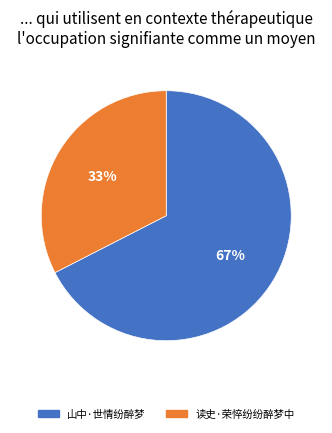

To the nearest percent, what percentage of the pie is 读史·荣悴纷纷醉梦中?

33%